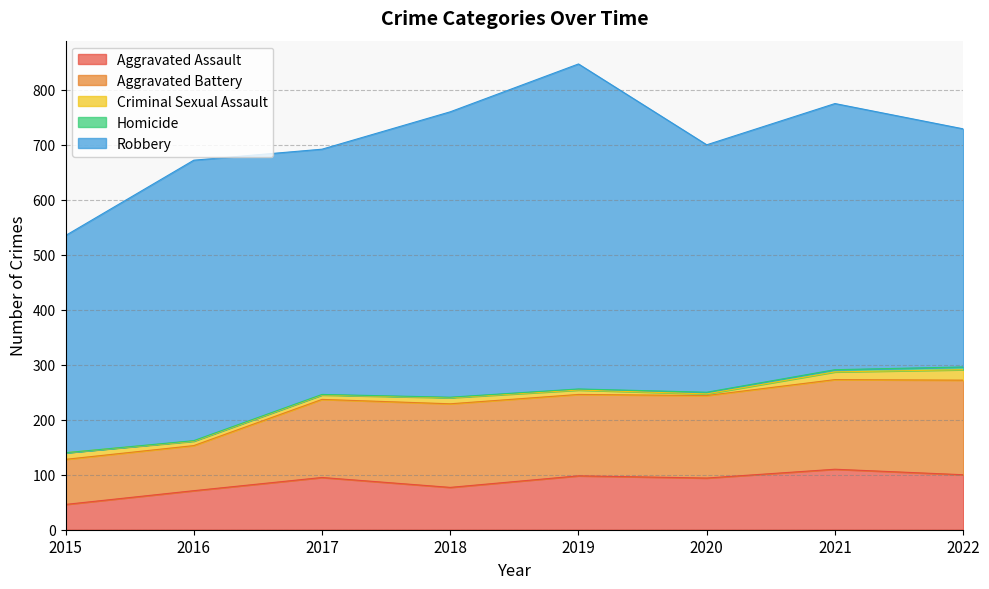

In Aggravated Assault, how many points are lower than both neighbors (excluding endpoints)?

2